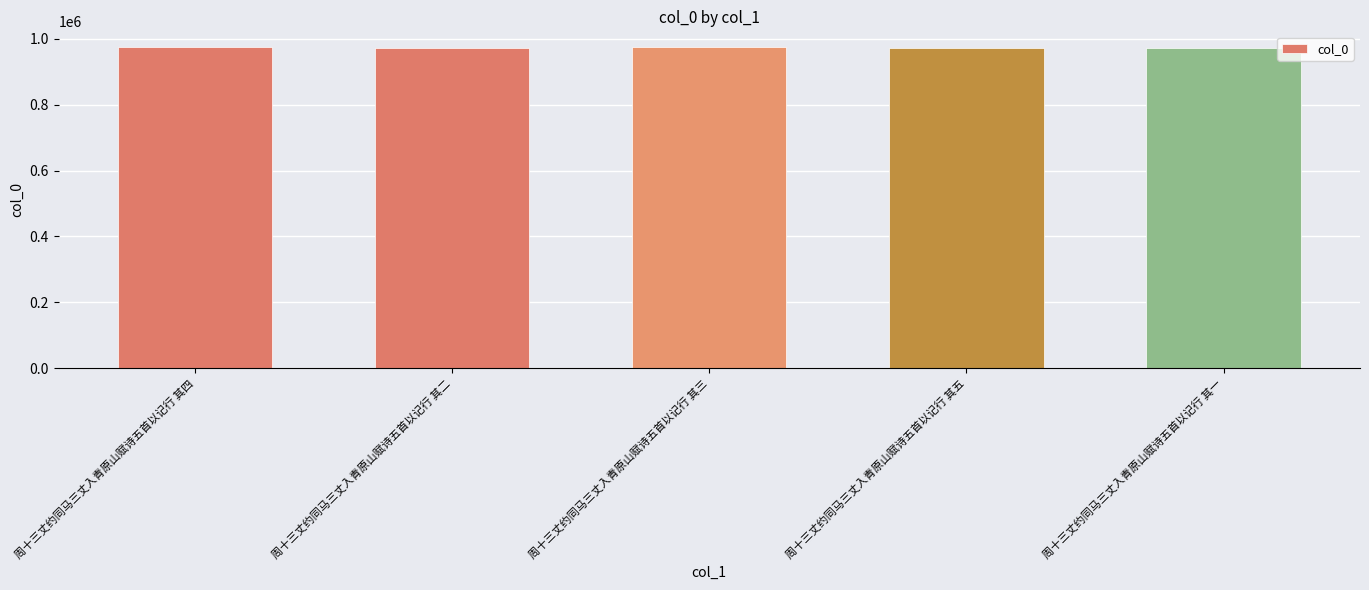

What is the average value?

973332